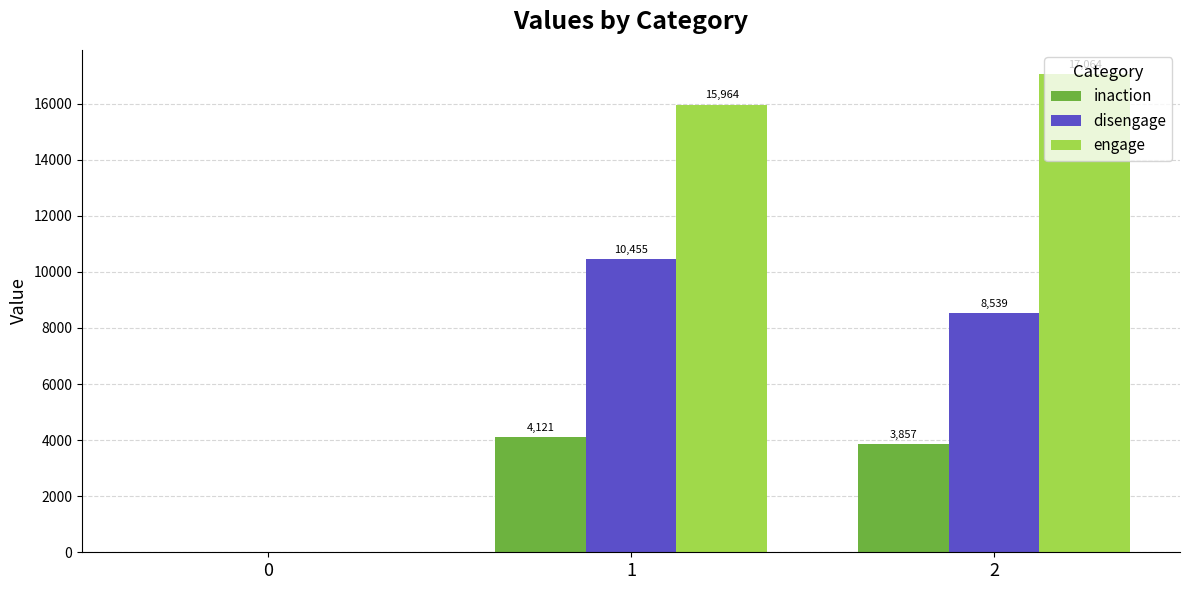

The value of engage at 0 is 0. True or false?

True